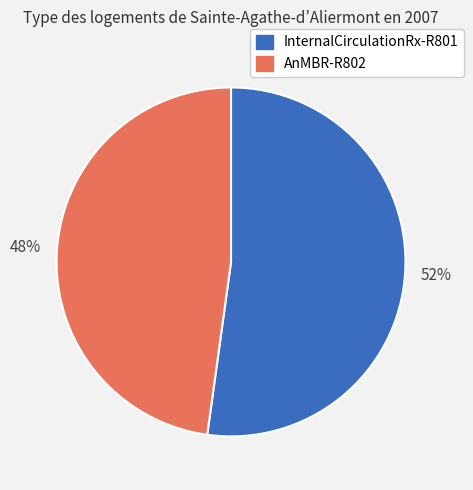

Is it true that InternalCirculationRx-R801 is 59% of the pie?

False